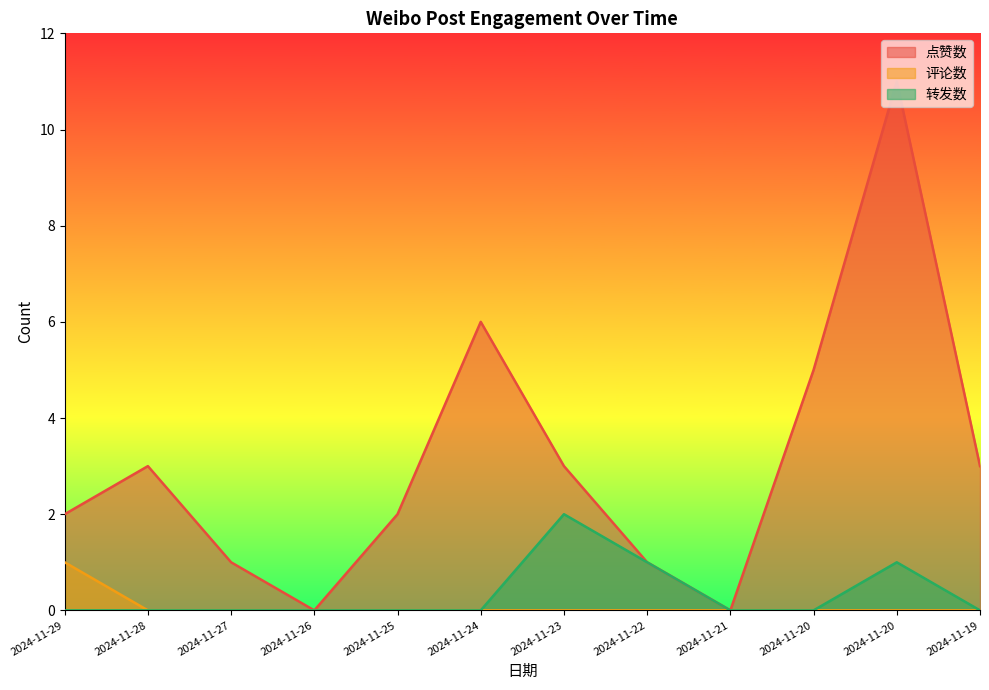

Does the chart display data point markers on the line(s)?

No